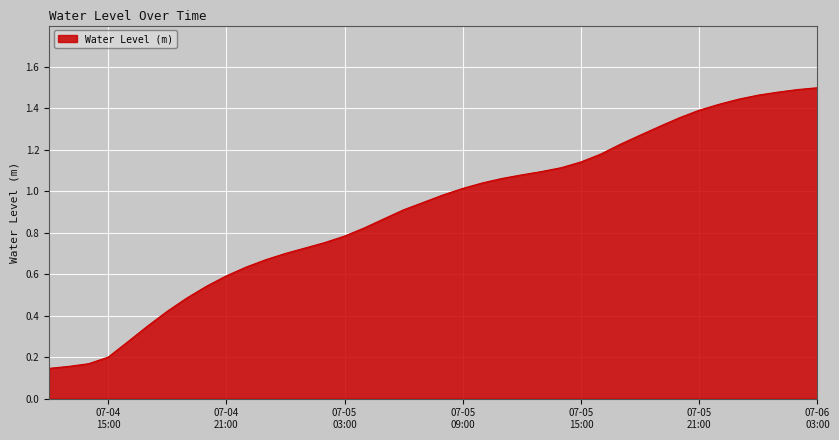

Rank the categories by value from highest to lowest.

2023-07-06 03:00:00, 2023-07-06 02:00:00, 2023-07-06 01:00:00, 2023-07-06 00:00:00, 2023-07-05 23:00:00, 2023-07-05 22:00:00, 2023-07-05 21:00:00, 2023-07-05 20:00:00, 2023-07-05 19:00:00, 2023-07-05 18:00:00, 2023-07-05 17:00:00, 2023-07-05 16:00:00, 2023-07-05 15:00:00, 2023-07-05 14:00:00, 2023-07-05 13:00:00, 2023-07-05 12:00:00, 2023-07-05 11:00:00, 2023-07-05 10:00:00, 2023-07-05 09:00:00, 2023-07-05 08:00:00, 2023-07-05 07:00:00, 2023-07-05 06:00:00, 2023-07-05 05:00:00, 2023-07-05 04:00:00, 2023-07-05 03:00:00, 2023-07-05 02:00:00, 2023-07-05 01:00:00, 2023-07-05 00:00:00, 2023-07-04 23:00:00, 2023-07-04 22:00:00, 2023-07-04 21:00:00, 2023-07-04 20:00:00, 2023-07-04 19:00:00, 2023-07-04 18:00:00, 2023-07-04 17:00:00, 2023-07-04 16:00:00, 2023-07-04 15:00:00, 2023-07-04 14:00:00, 2023-07-04 13:00:00, 2023-07-04 12:00:00